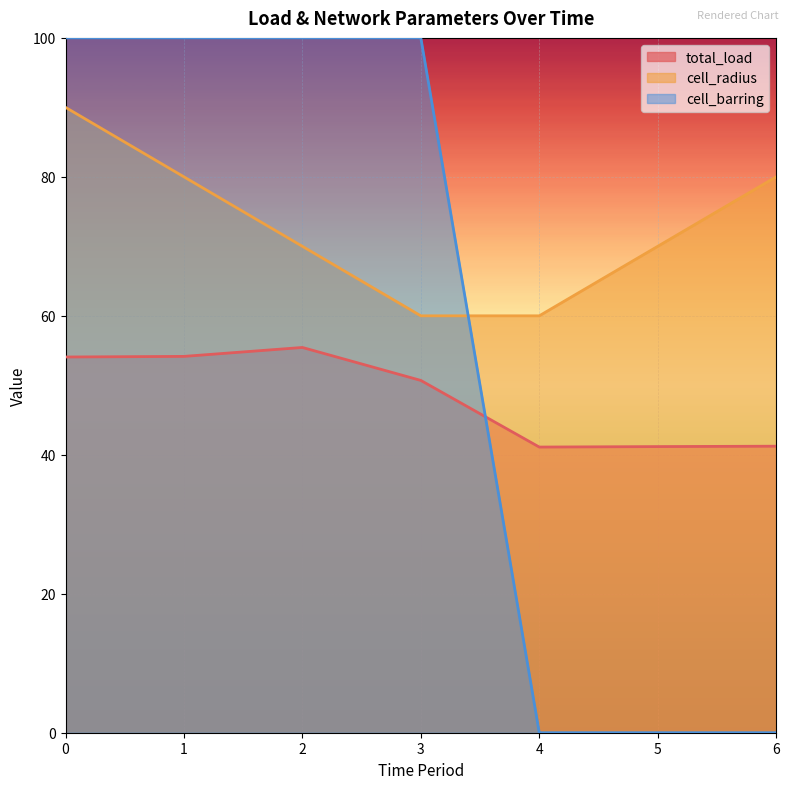

Rank the series by their average value, from lowest to highest.

total_load, cell_barring, cell_radius